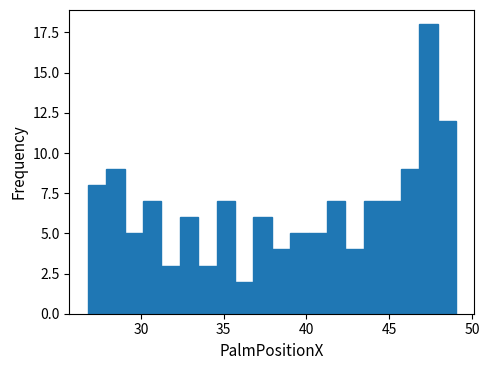

Read against the x-axis, roughly where is the centre of the tallest bar?

47.5